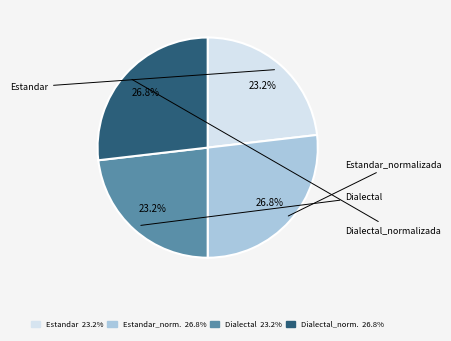

Combined, what portion of the pie is Estandar 23.2% and Estandar_norm. 26.8%?

50.0%